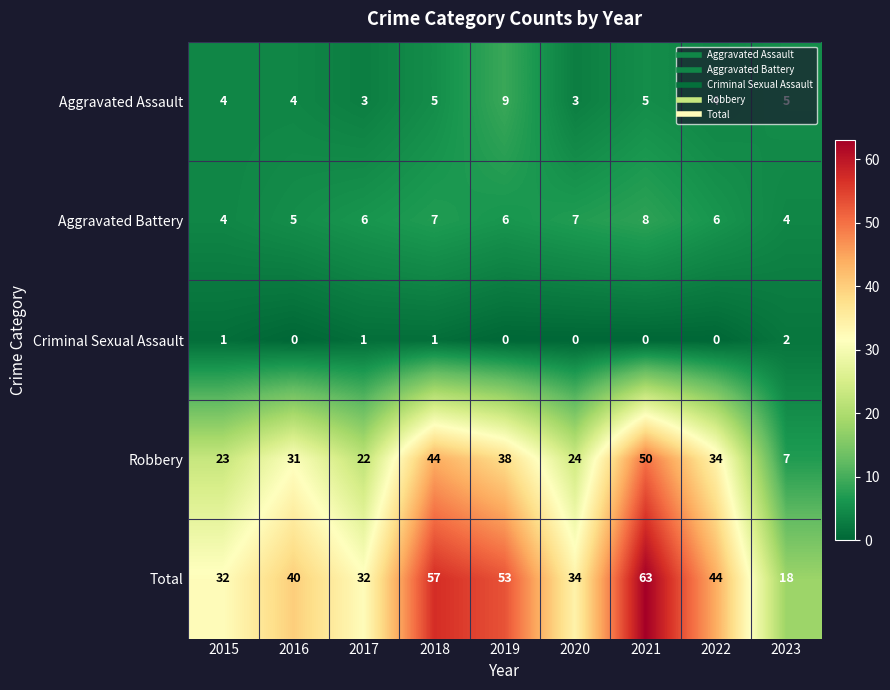

What is the difference between the second highest and minimum values in the Total series?

39